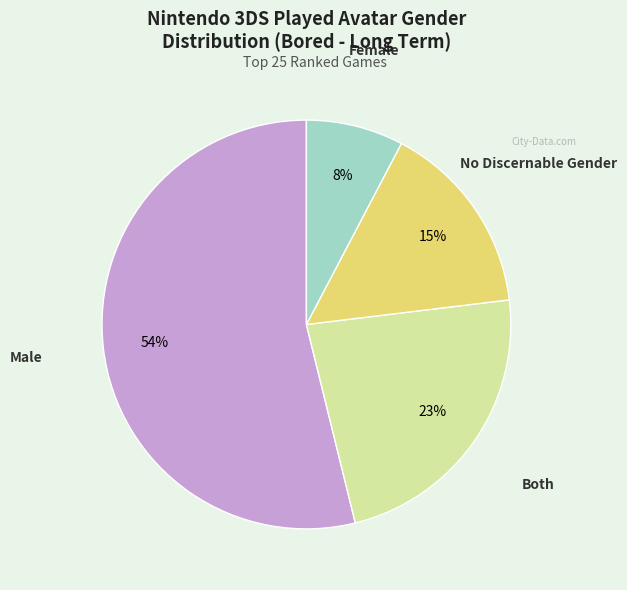

Is there a majority slice in this chart?

Yes